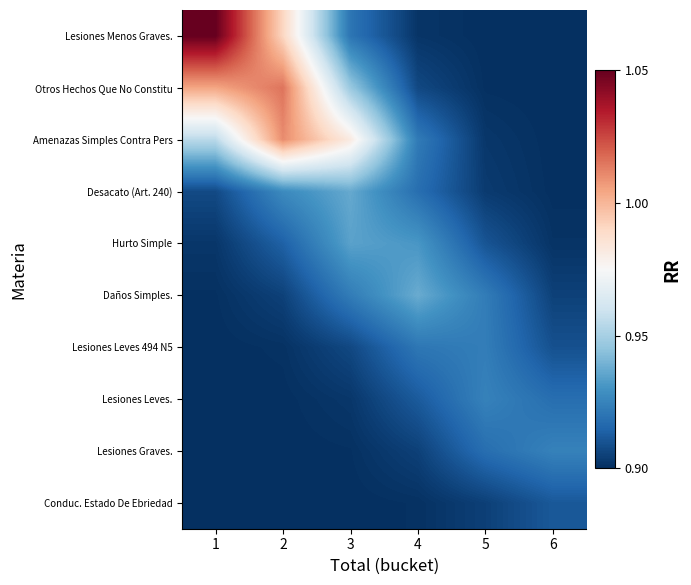

How many distinct data groups are displayed?

10